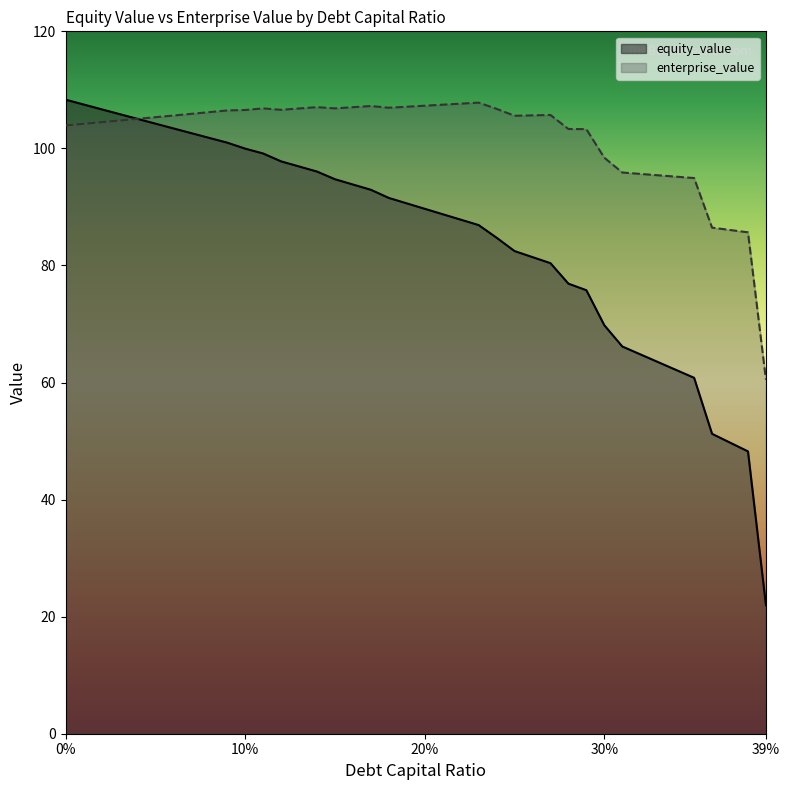

What is the lowest value of the enterprise_value series?

60.5